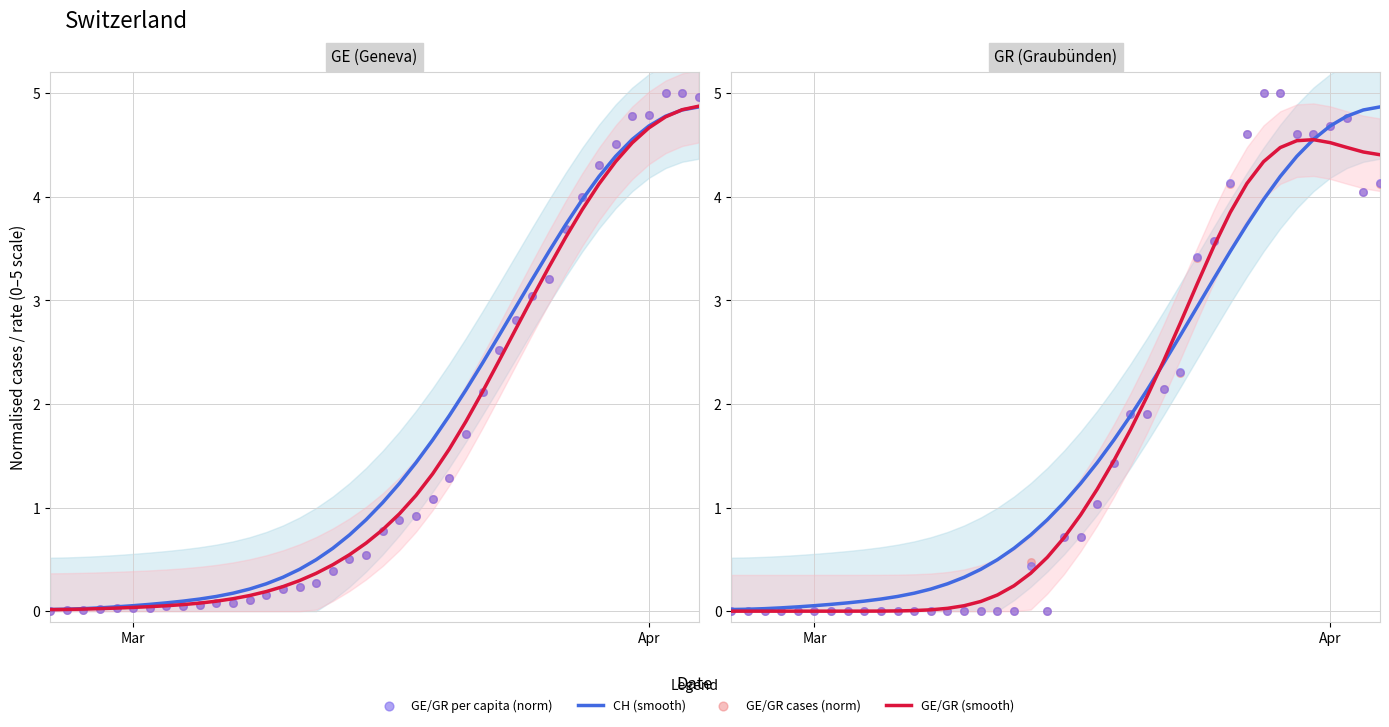

Which series reaches the maximum Y coordinate?

GE/GR cases (norm)